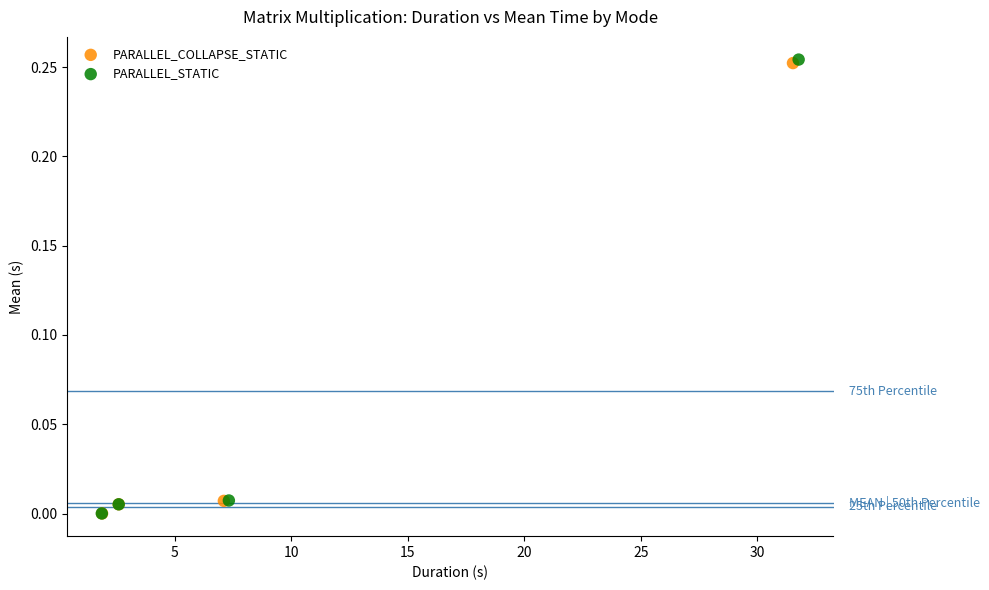

Which series has the widest spread of Y values?

PARALLEL_STATIC